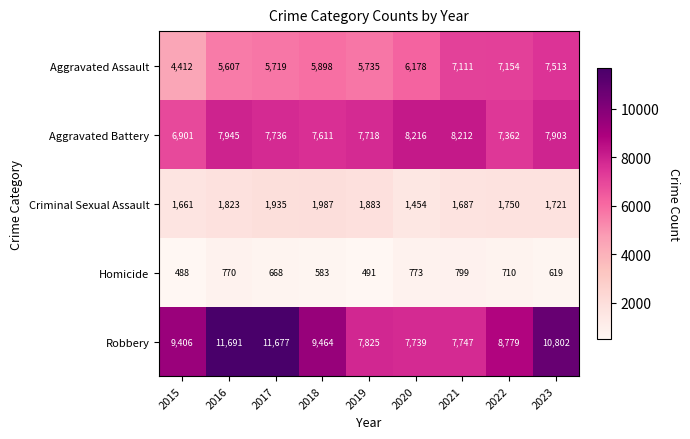

At how many categories does at least one series exceed 8917?

5